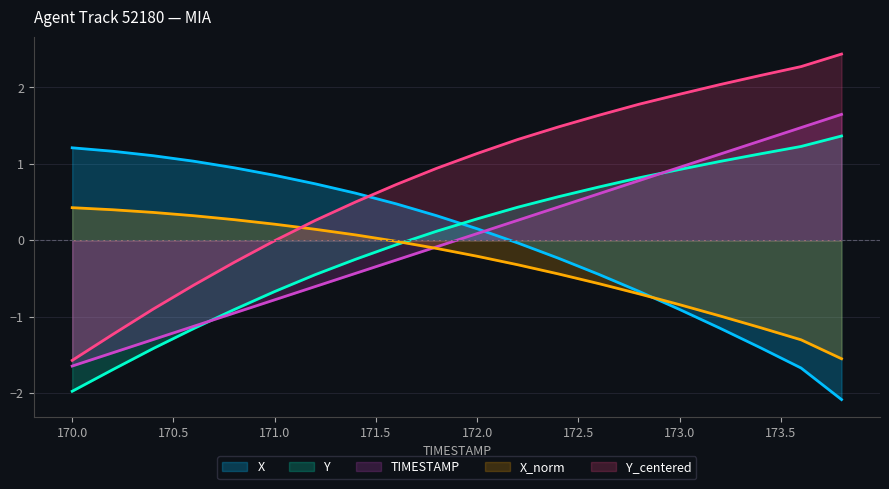

Which series has the largest total across all categories?

Y_centered